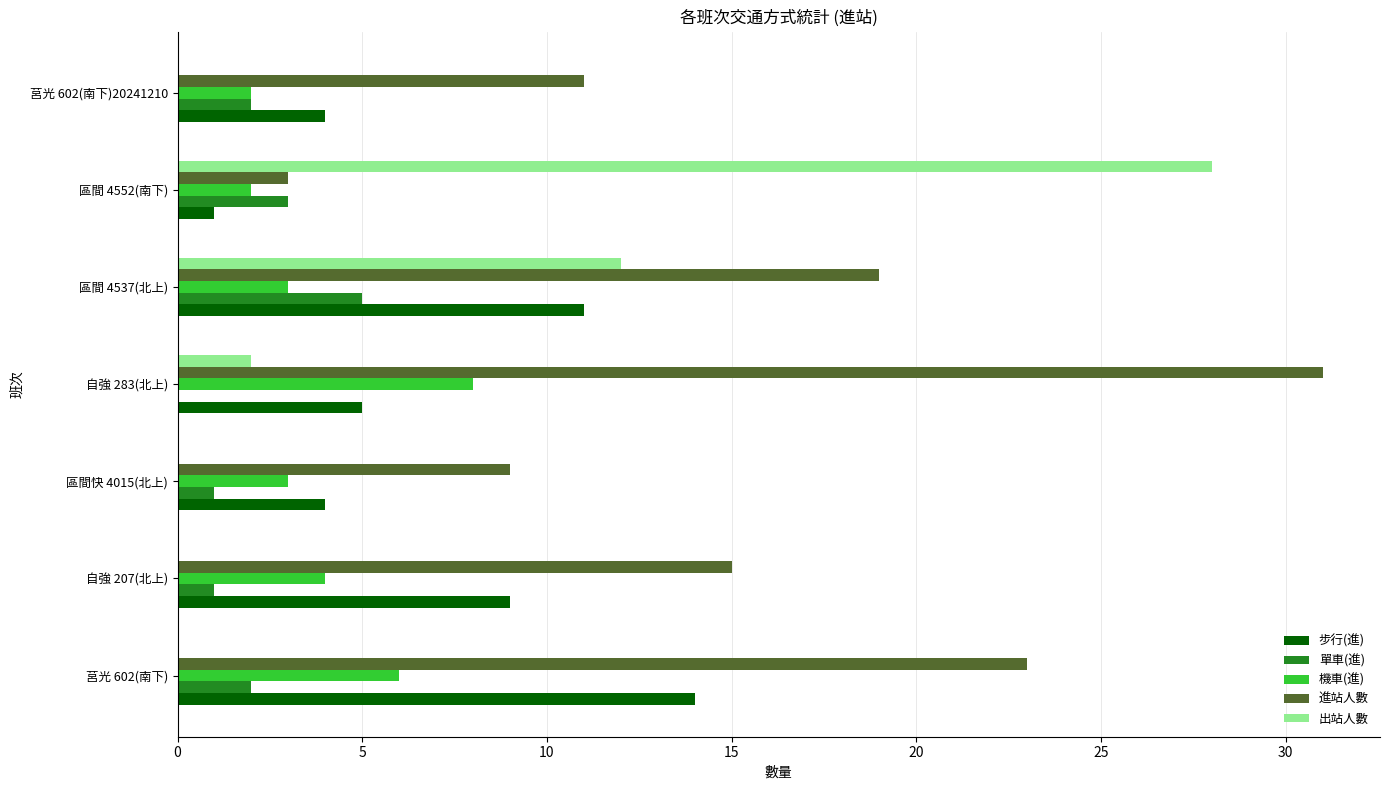

What is the total value across all series at 區間 4537(北上)?

50